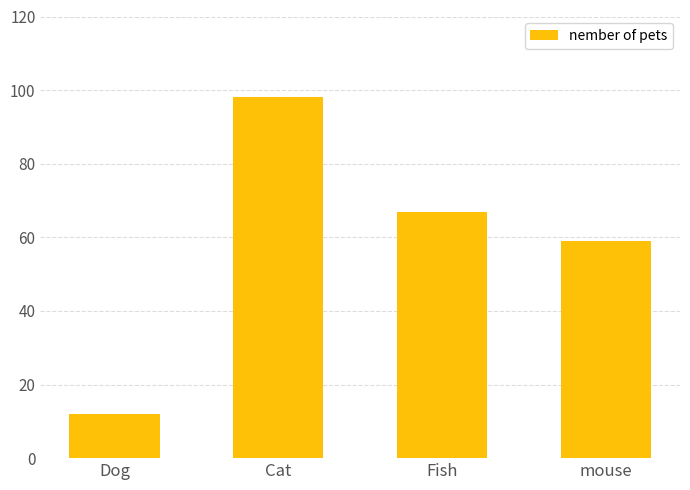

Reading left to right, extract all data points from this chart.

12	98	67	59